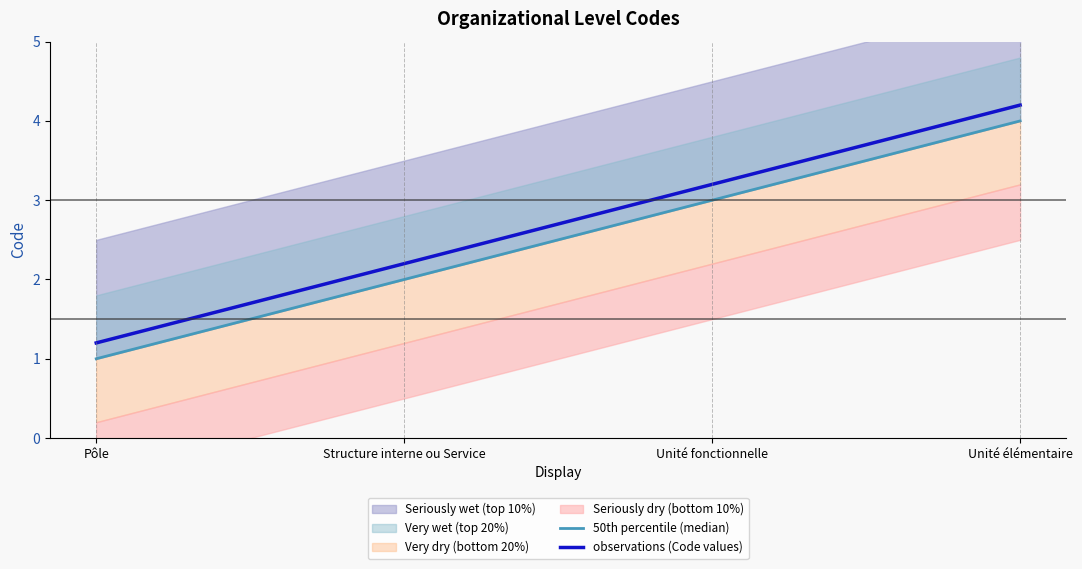

Which series has the widest spread of values?

50th percentile (median)